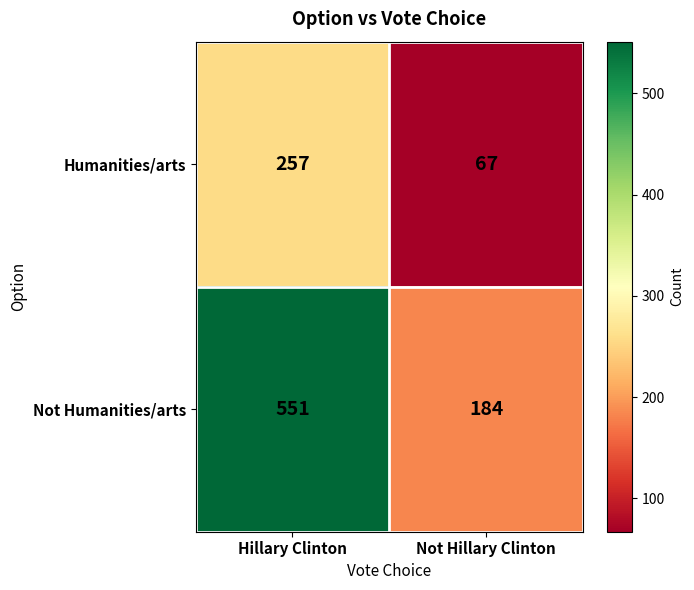

At Not Hillary Clinton, list the series in order from largest to smallest.

Not Humanities/arts, Humanities/arts